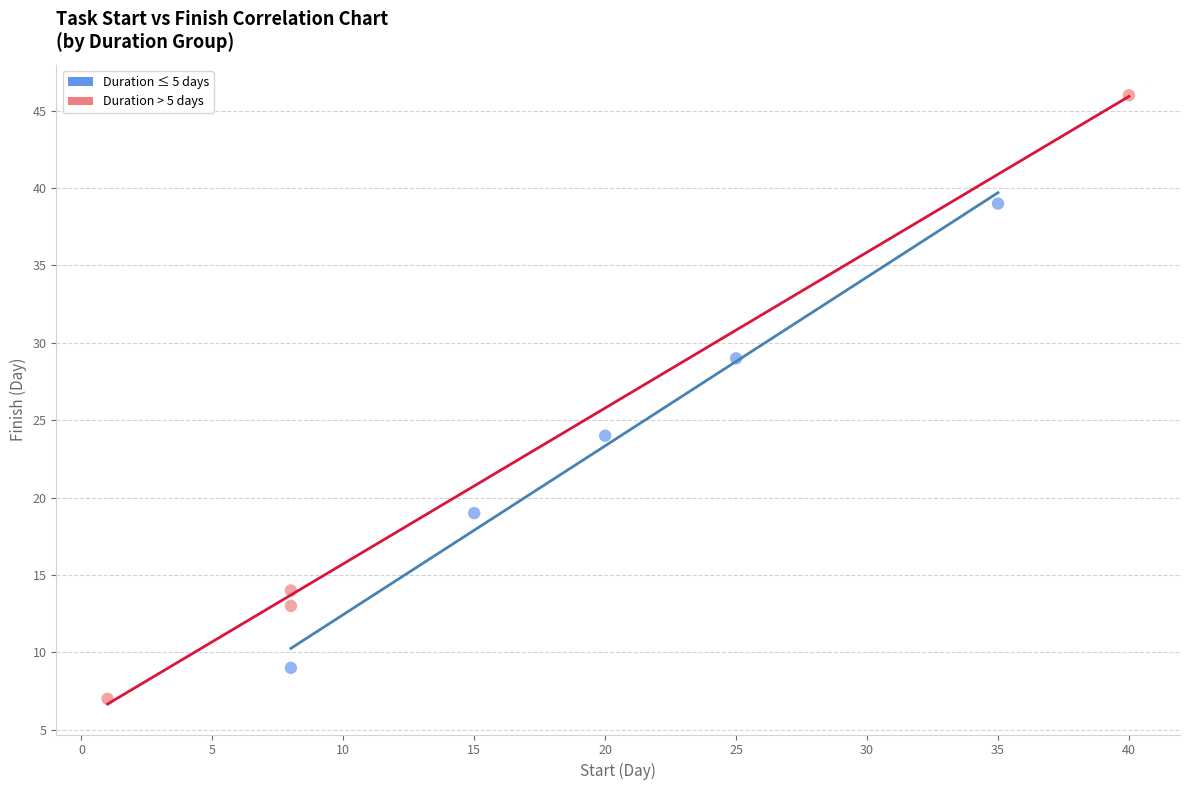

Which series reaches the minimum Y coordinate?

Duration > 5 days